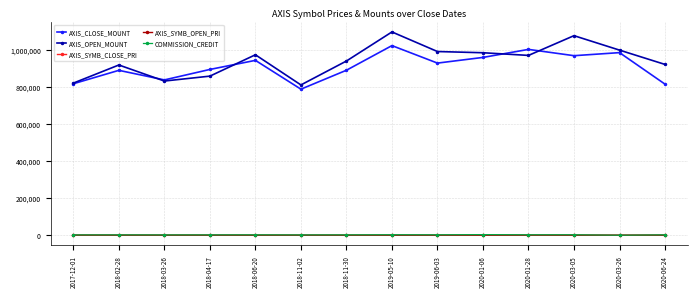

What is the value of the AXIS_SYMB_CLOSE_PRI point at the 14th from the left?

1358